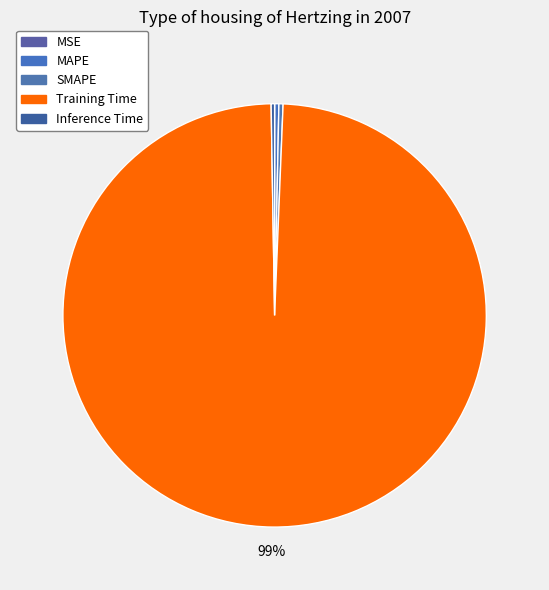

Which slice is the largest?

Training Time